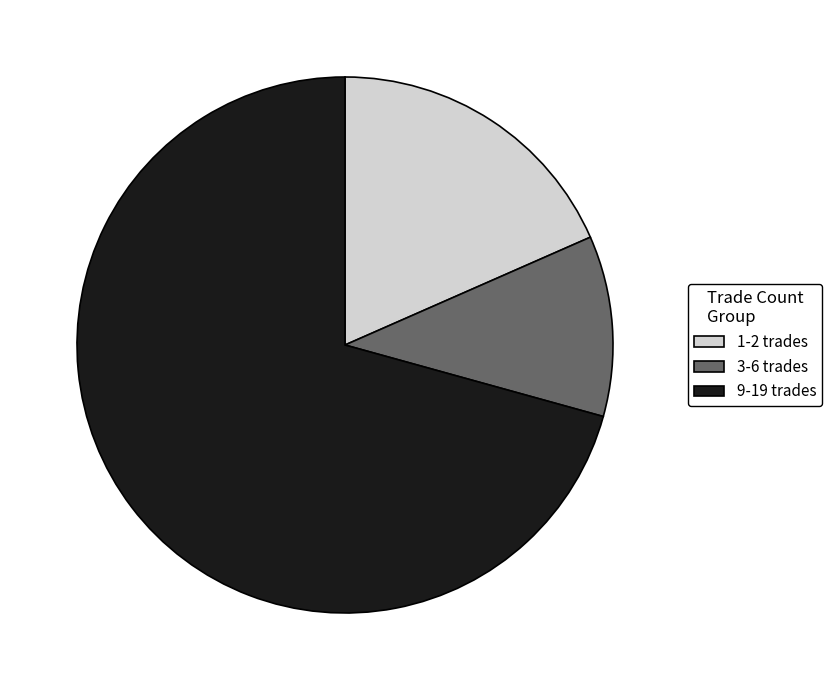

Count the number of slices in the pie.

3